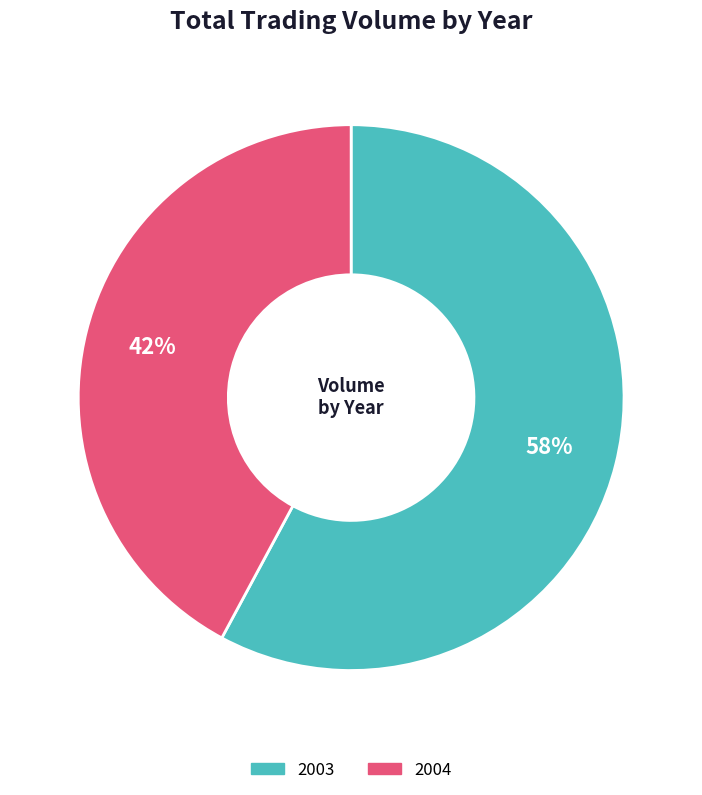

To the nearest percent, what is the difference between the largest and smallest slice percentages?

16%